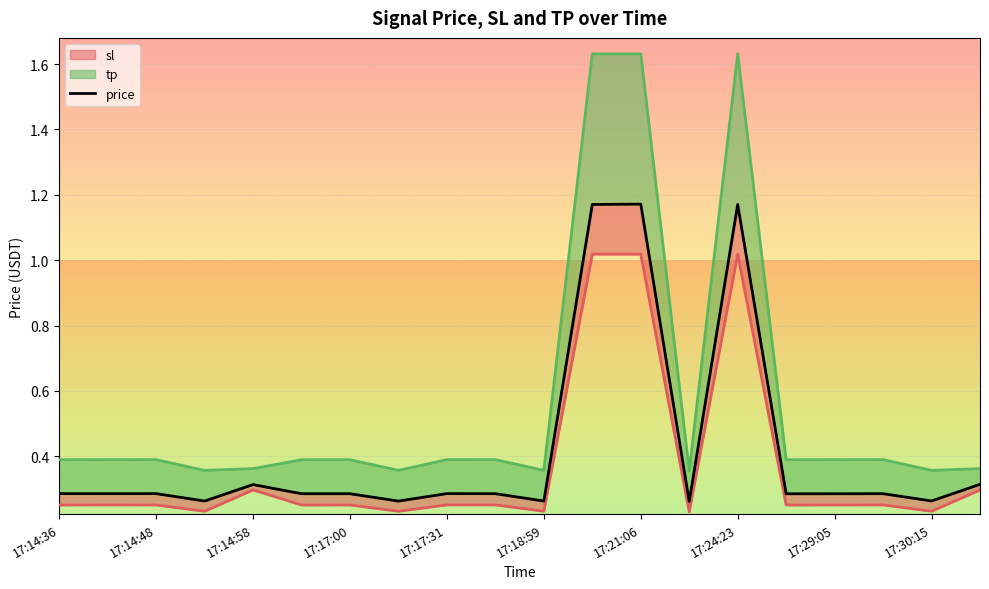

True or false: the data has more than 1 interior local peaks.

True